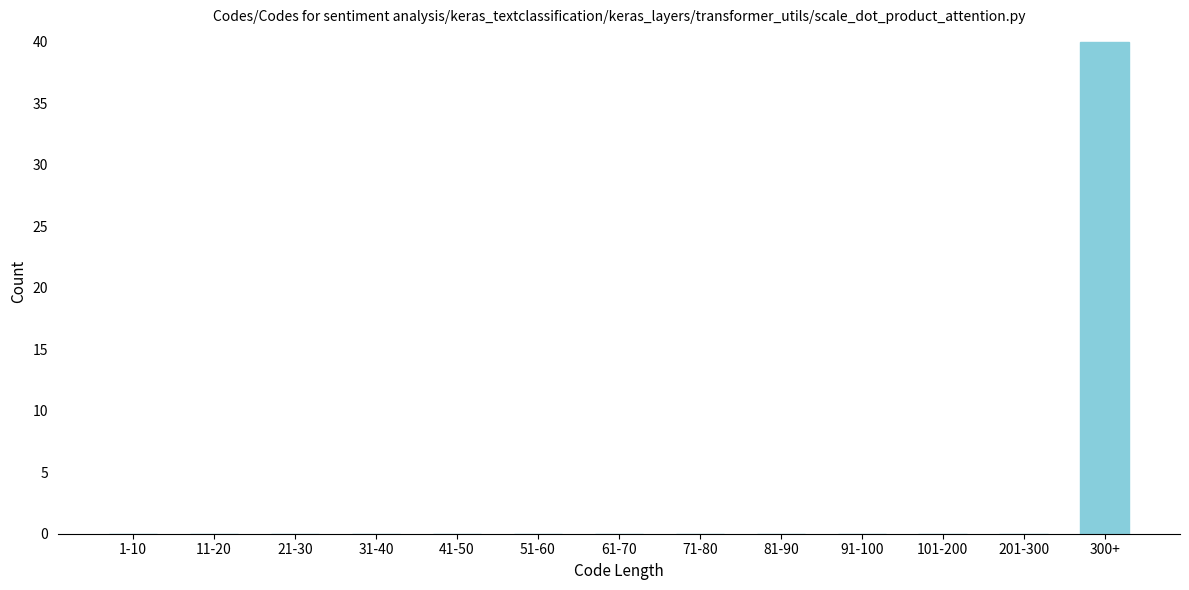

Reading left to right, transcribe all the data shown in this chart.

1-10=0	11-20=0	21-30=0	31-40=0	41-50=0	51-60=0	61-70=0	71-80=0	81-90=0	91-100=0	101-200=0	201-300=0	300+=40